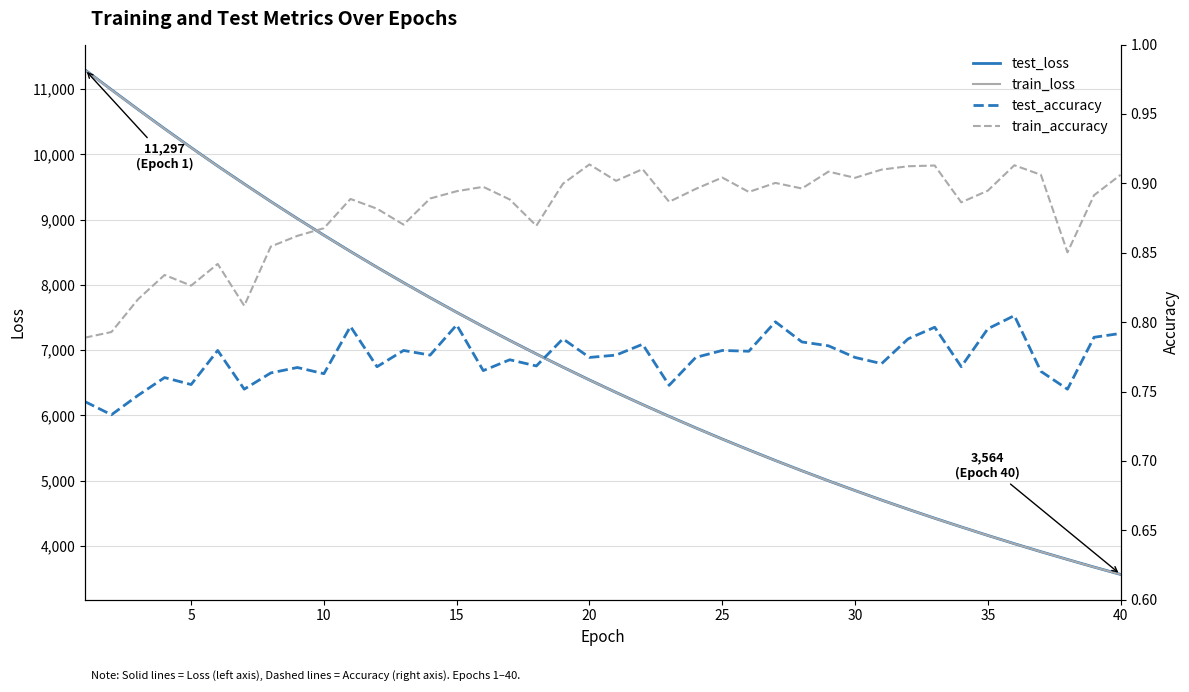

The value of test_loss at 20 is 6543.3. True or false?

True